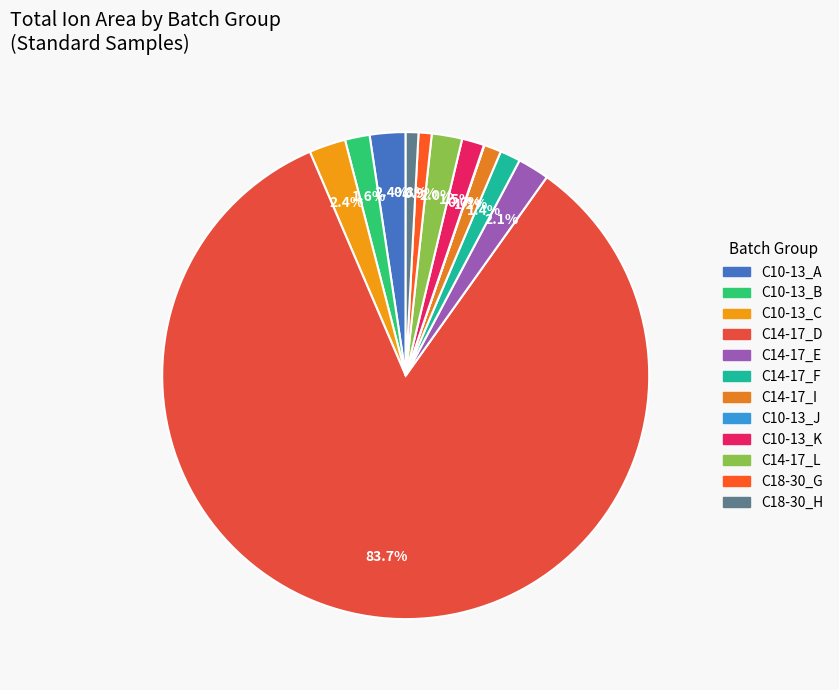

Which category has the biggest portion of the pie?

C14-17_D (25)